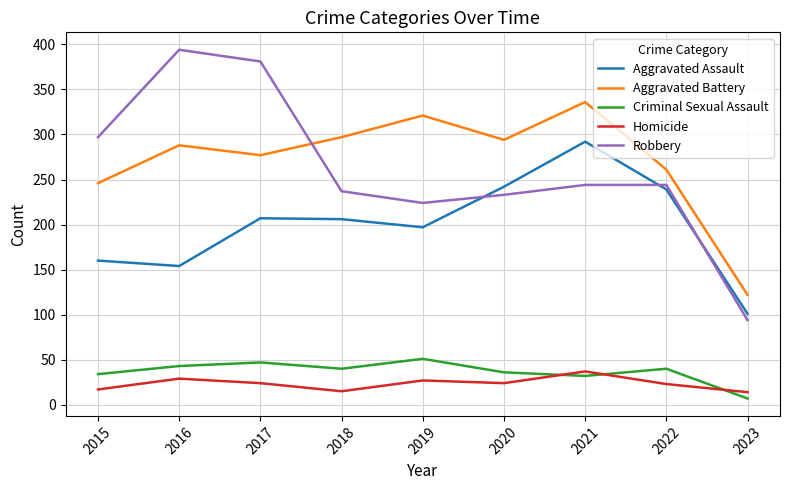

The Homicide series shows 17 at 2015. True or false?

True